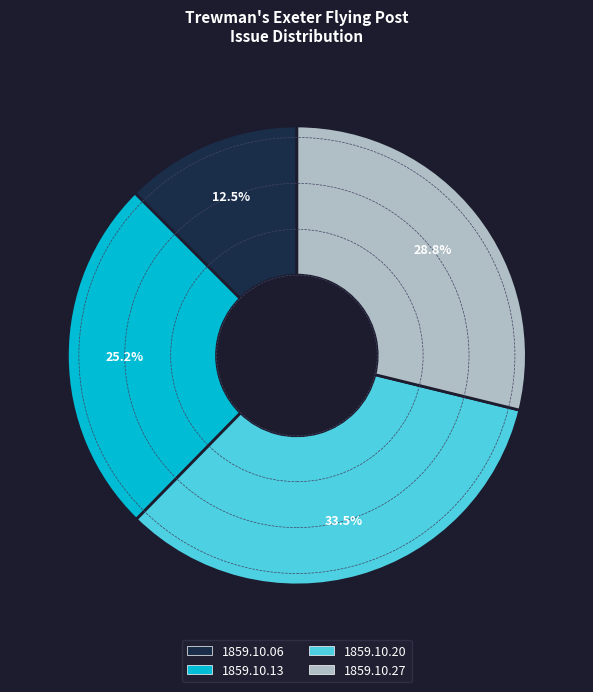

Which category has the smallest portion of the pie?

1859.10.06